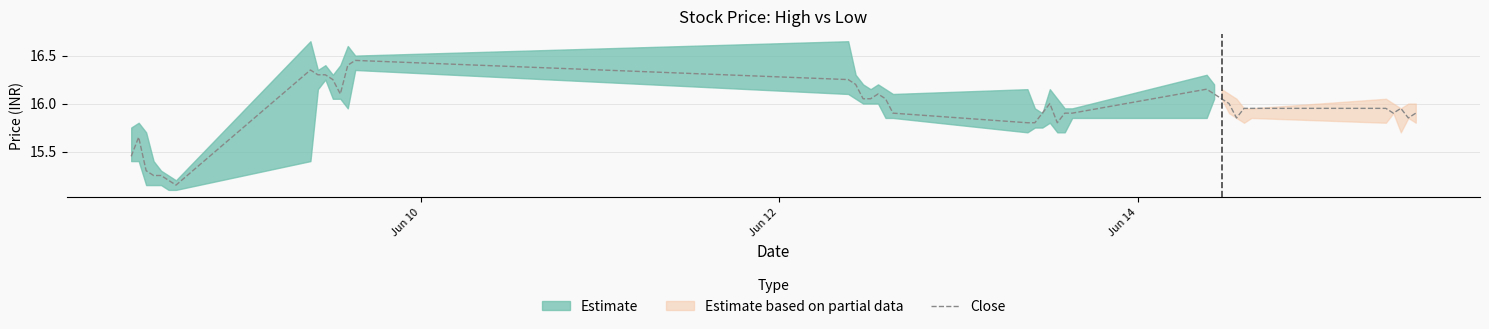

What is the difference between the maximum and second lowest values?

1.3